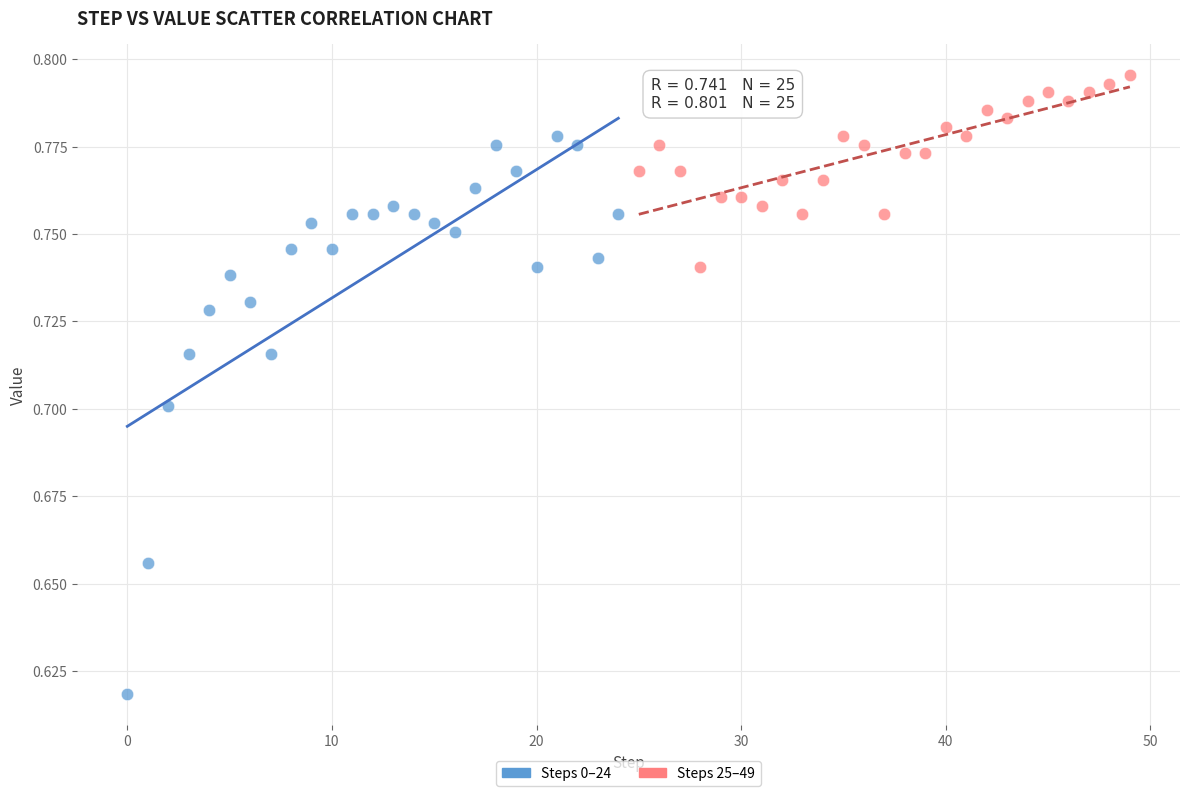

Which series has the largest Y range (max minus min)?

Steps 0–24